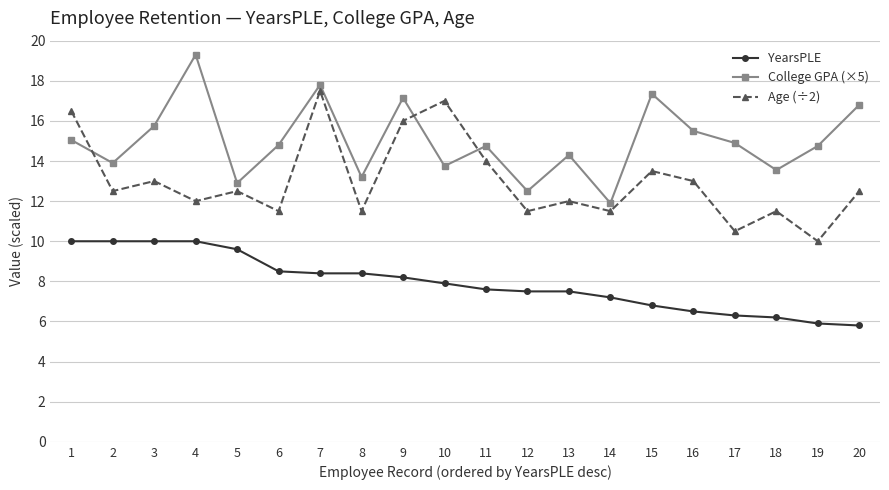

What is the minimum value for Age (÷2)?

10.0